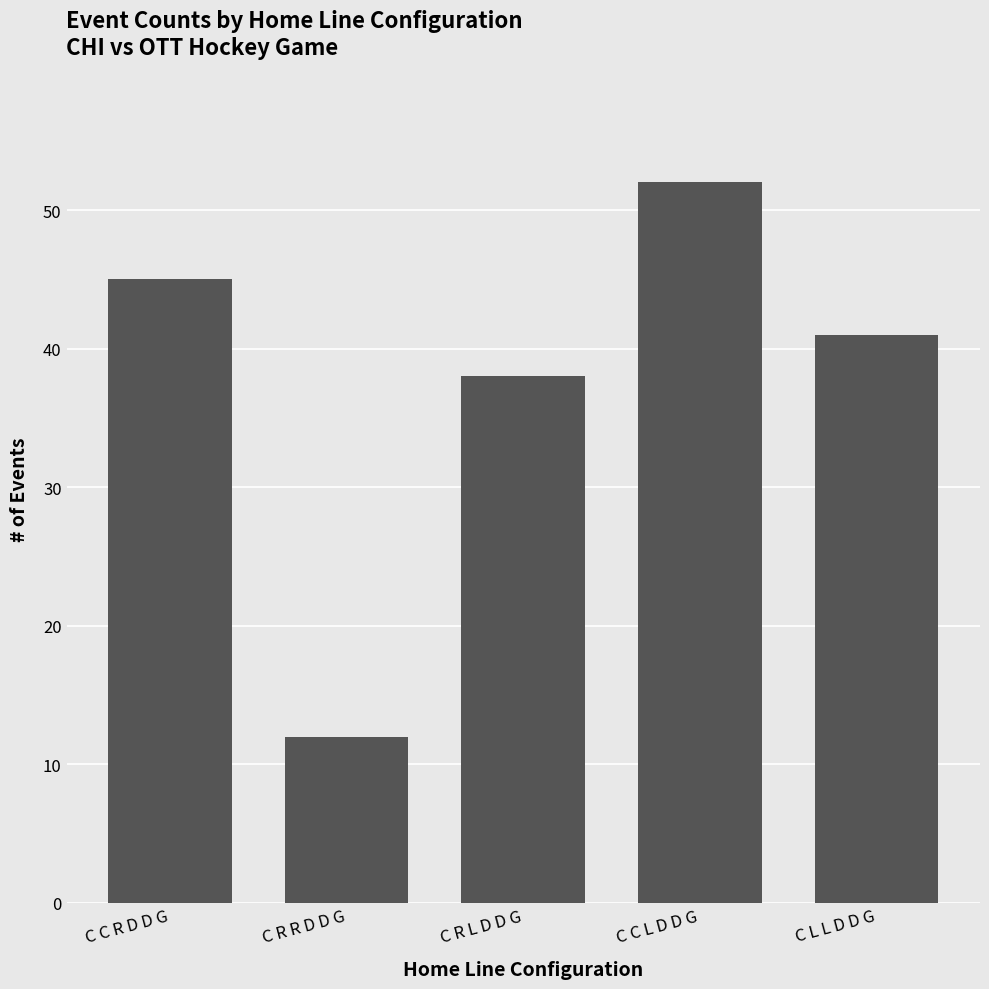

Reading left to right, transcribe all the data shown in this chart.

45	12	38	52	41